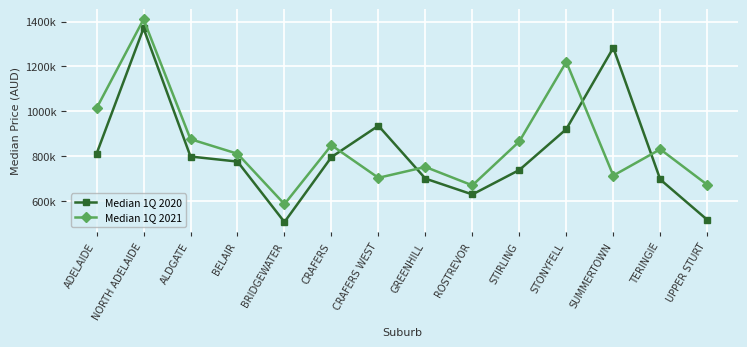

What is the sum of the Median 1Q 2020 values at NORTH ADELAIDE and CRAFERS?

2165000